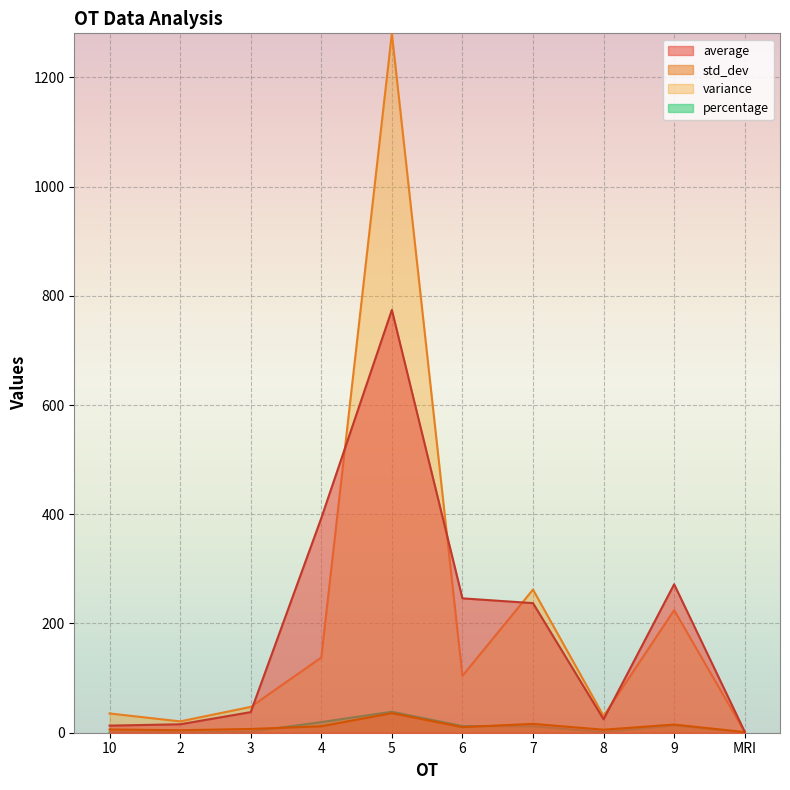

At how many categories does at least one series exceed 301?

2